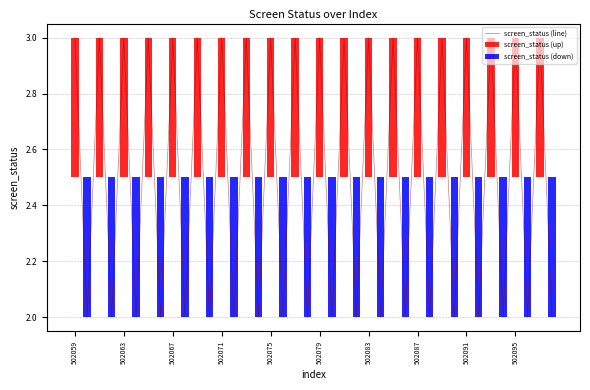

Is it true that screen_status (line) equals 3 at 502087?

True